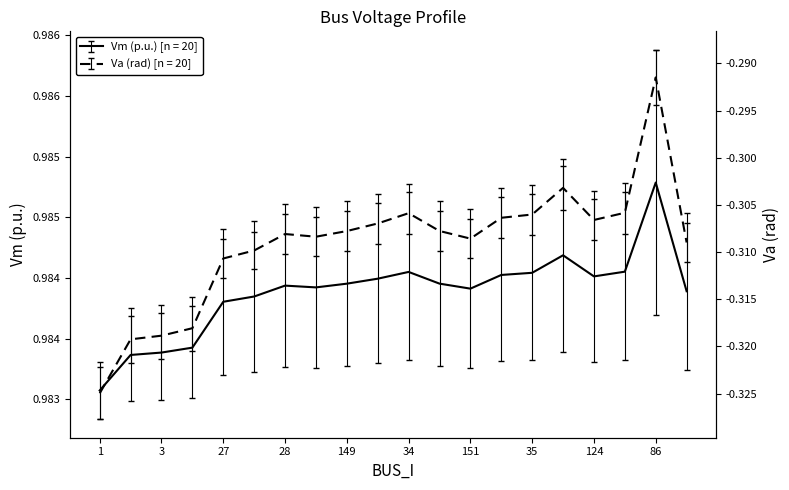

At how many categories does at least one series exceed 0?

20